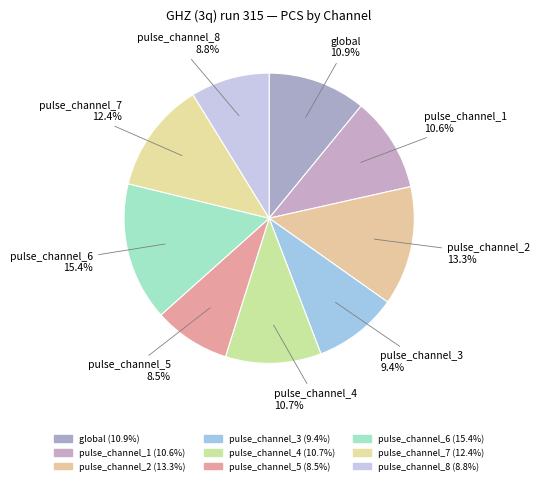

Combined, do pulse_channel_1 and pulse_channel_6 account for over 50%?

No